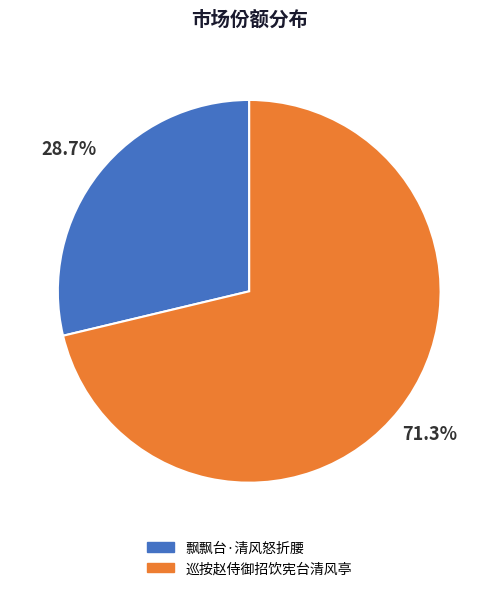

Approximately how many times larger is the value at 飘飘台·清风怒折腰 compared to 巡按赵侍御招饮宪台清风亭?

0.4